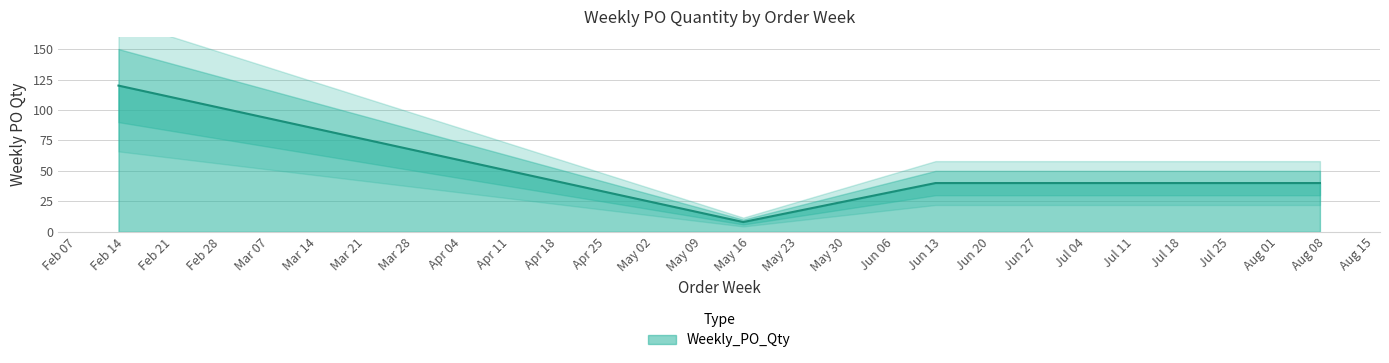

True or false: the data shows 14 at 2023-05-15.

False